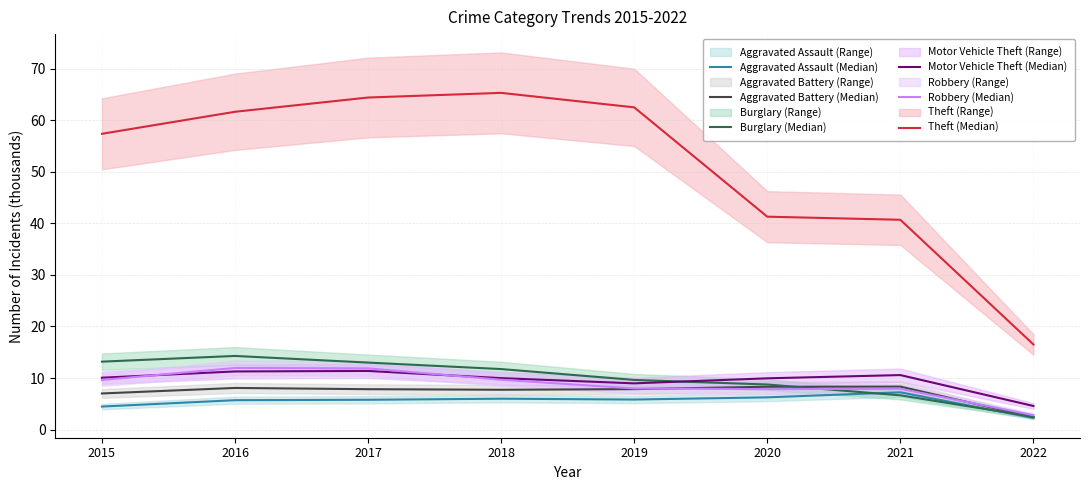

True or false: Aggravated Assault (Median) and Motor Vehicle Theft (Median) cross at least once.

False